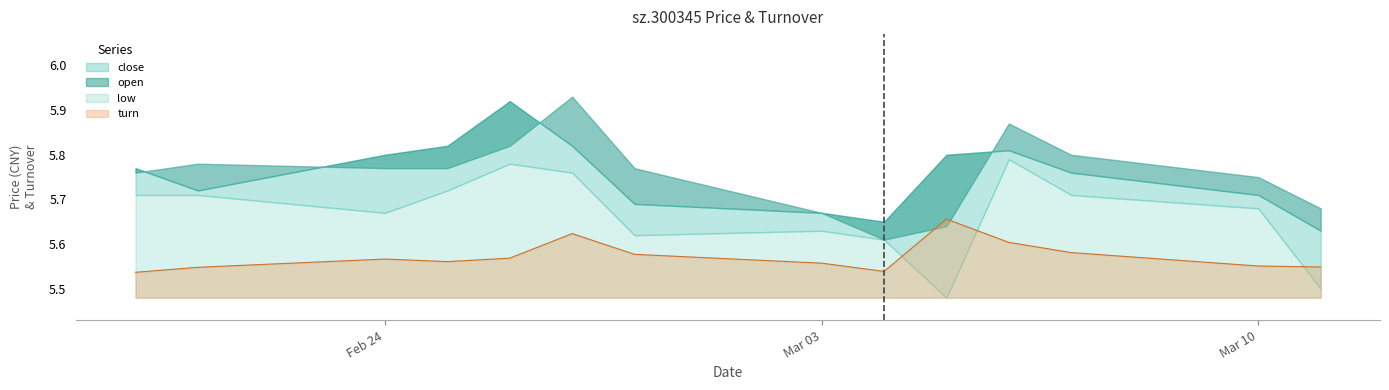

True or false: close has more than 1 points higher than both neighbors.

True